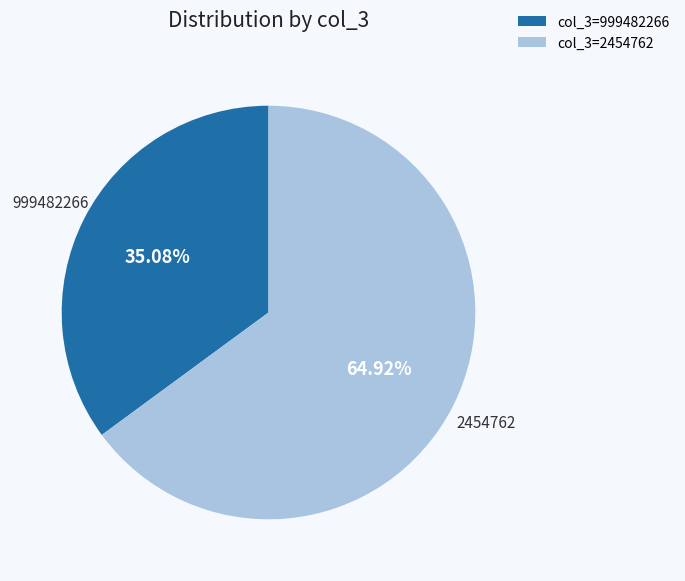

Is the sum of col_3=2454762 and col_3=999482266 greater than half?

Yes